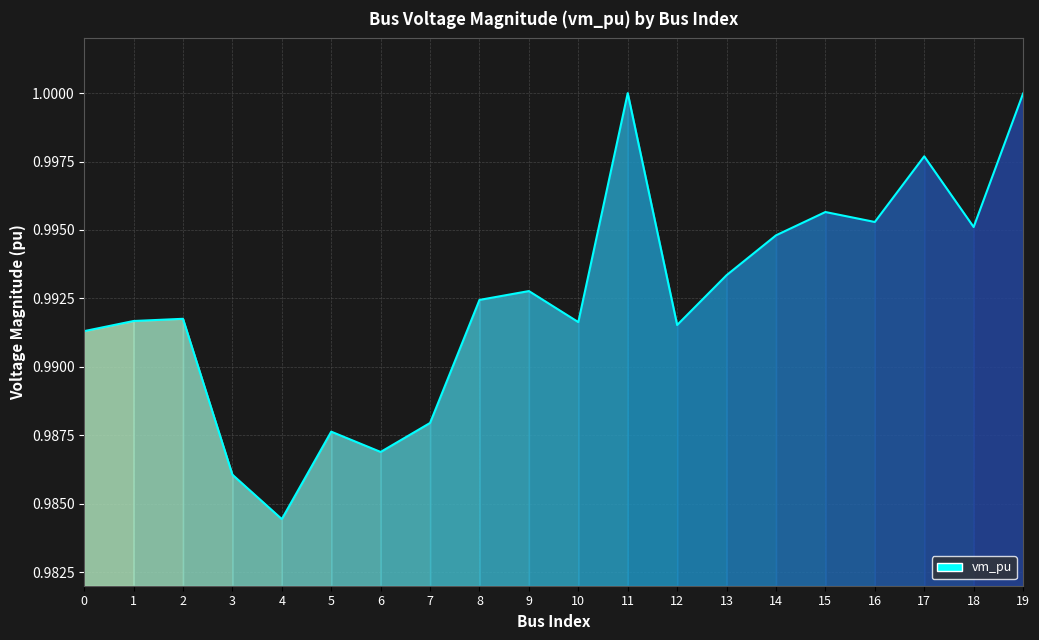

Reading right to left, extract all data points from this chart.

1.0	1.0	1.0	1.0	1.0	1.0	1.0	1.0	1.0	1.0	1.0	1.0	1.0	1.0	1.0	1.0	1.0	1.0	1.0	1.0